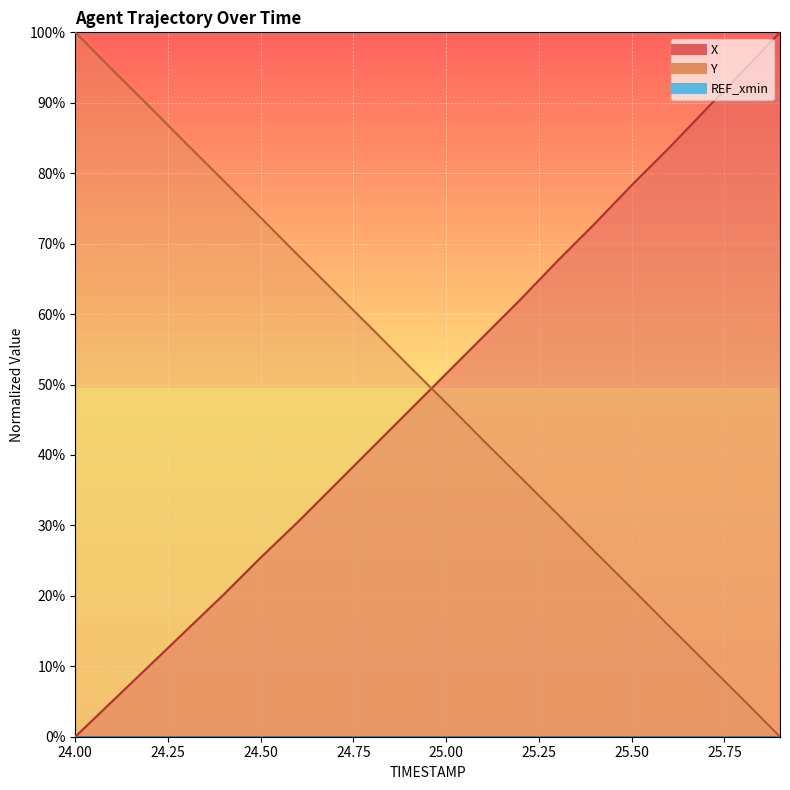

What is the maximum value shown in the chart?

100.0